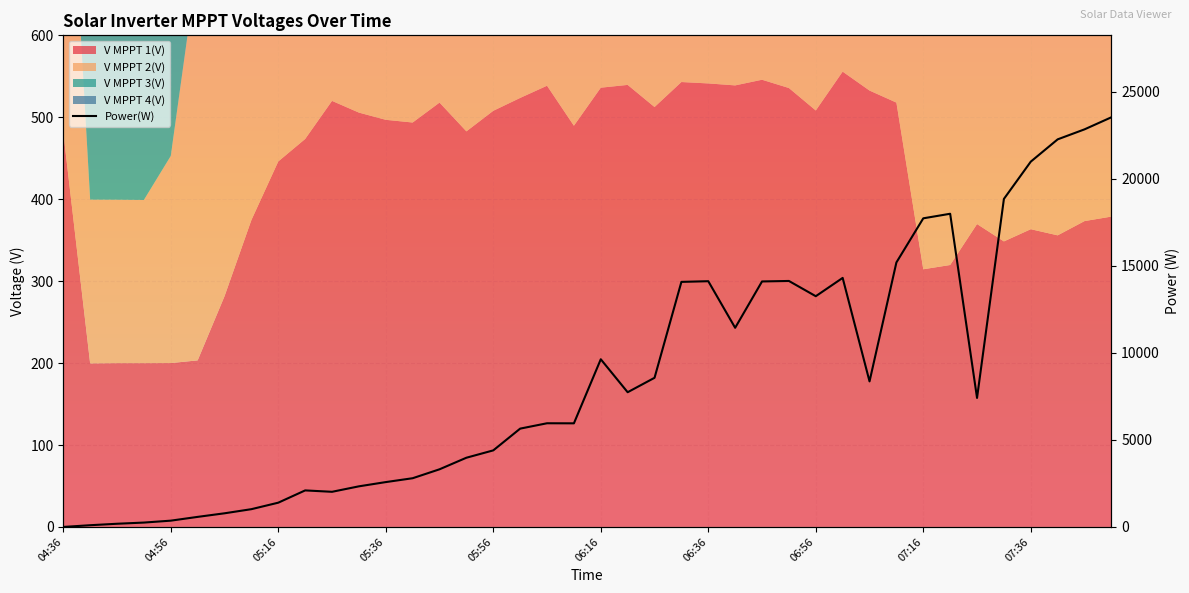

How many values are above zero?

39